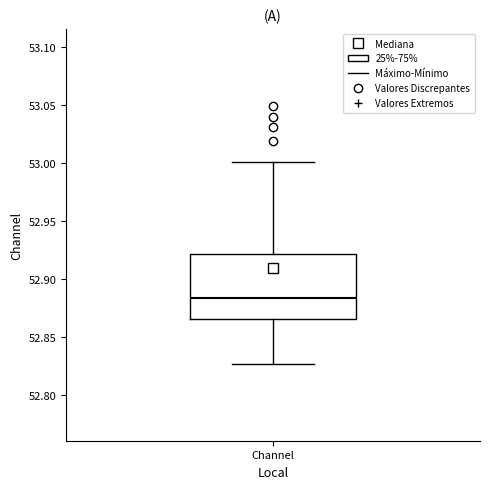

Where is the lower edge of the box for Channel on the y-axis? The values are not printed on the chart, so give them approximately, as read against the axis.

52.865